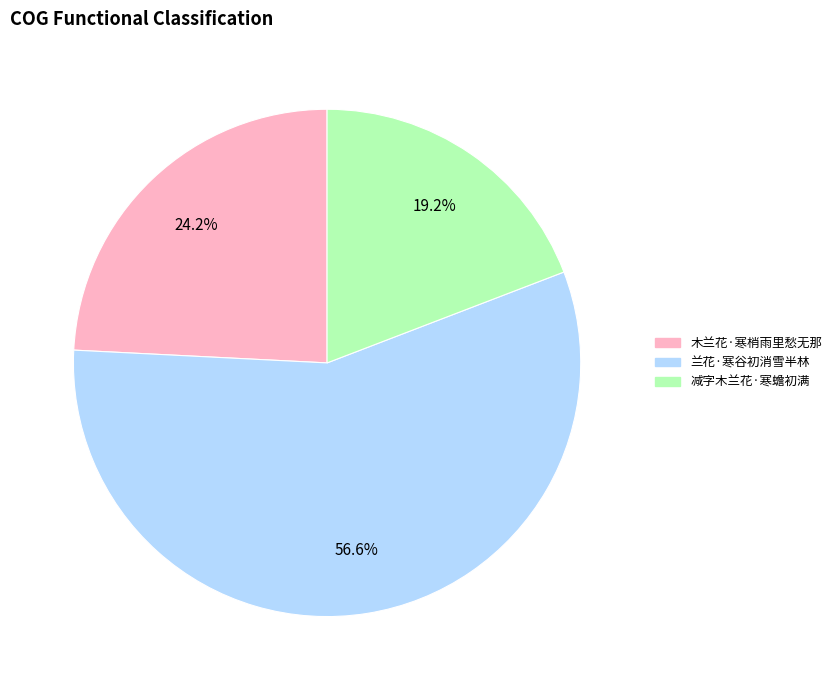

Which category accounts for the majority?

兰花·寒谷初消雪半林